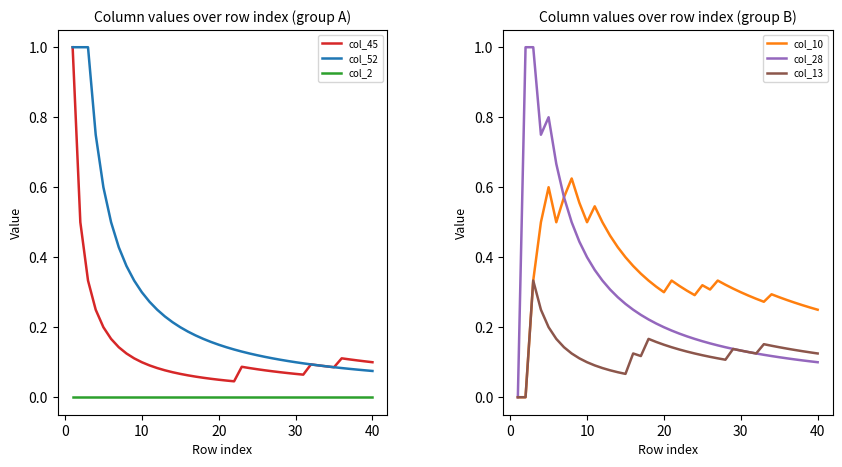

True or false: col_2 and col_52 cross at least once.

False